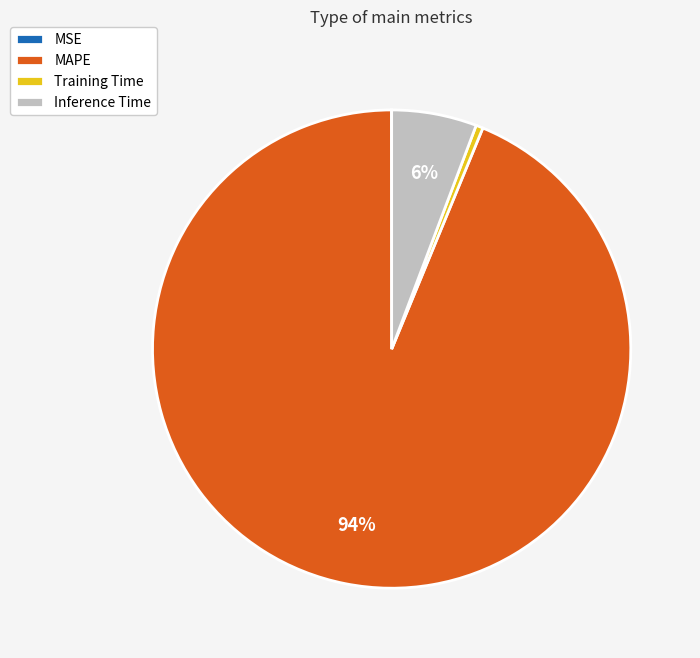

Is the sum of MAPE and Training Time greater than half?

Yes